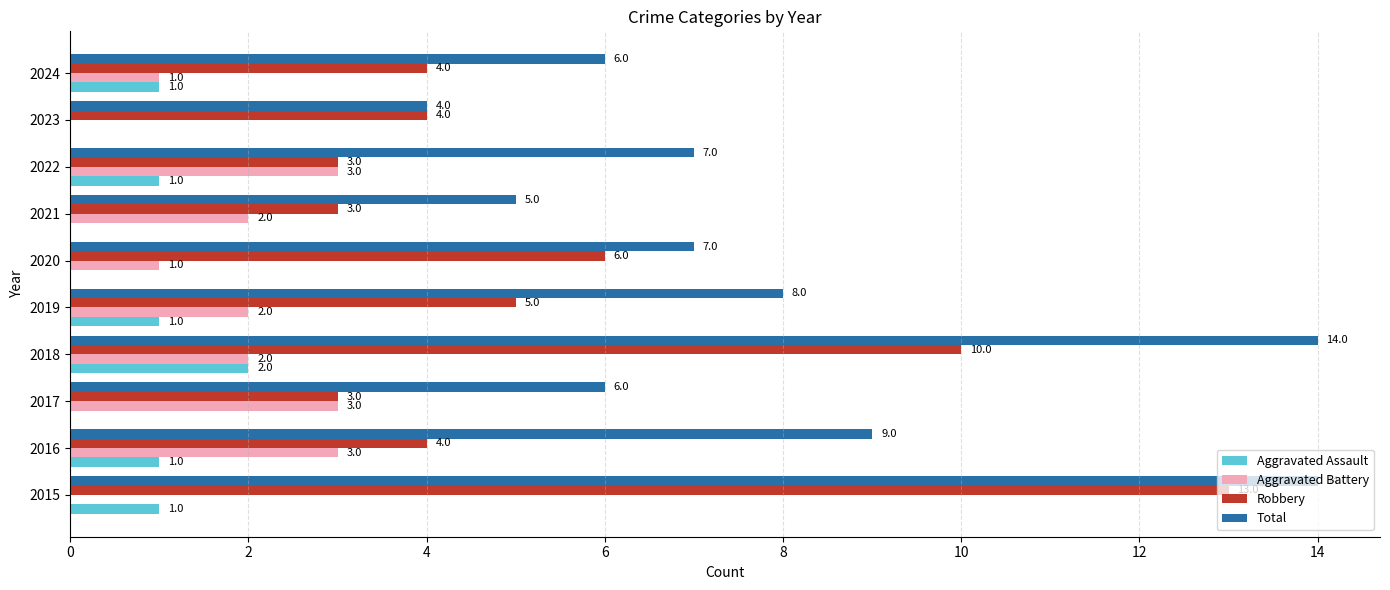

Which series changed the most between 2015 and 2024?

Robbery